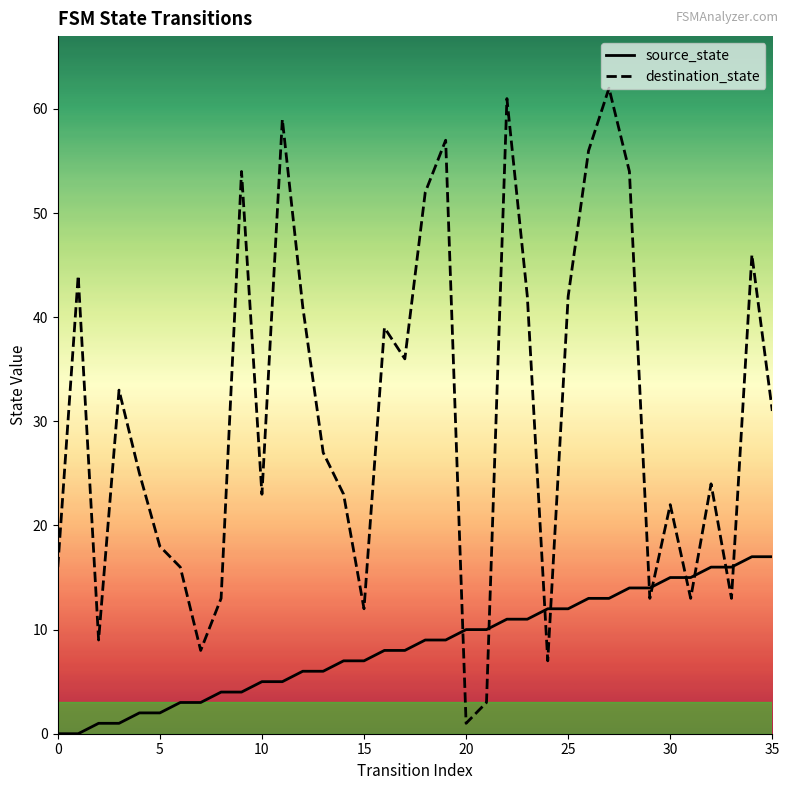

True or false: source_state and destination_state cross at least once.

True